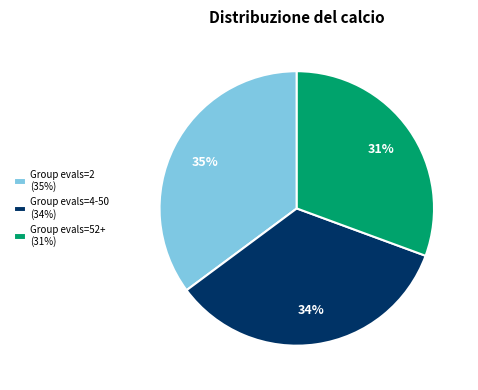

Which has a higher value, Group evals=52+ (31%) or Group evals=2 (35%)?

Group evals=2 (35%)